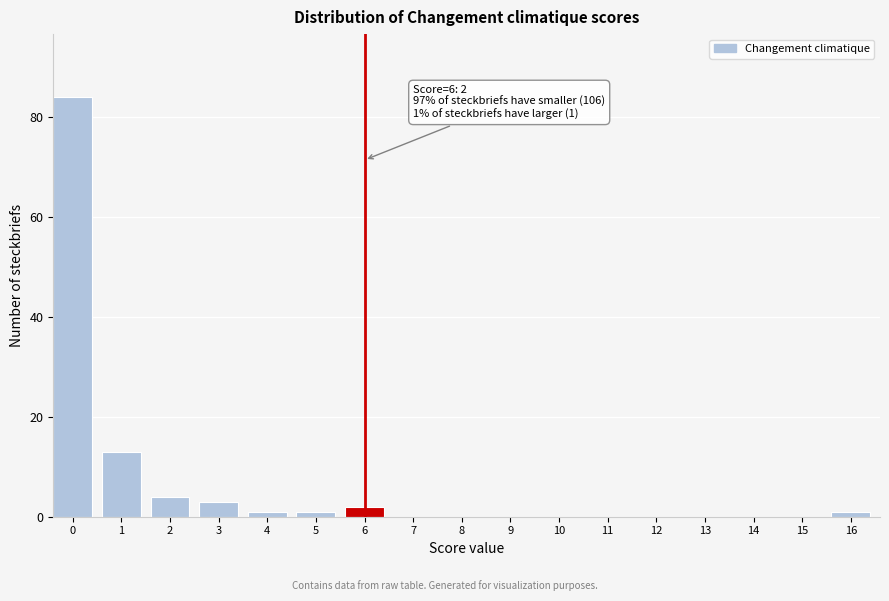

Reading left to right, what are all the values shown in this chart?

0=84	1=13	2=4	3=3	4=1	5=1	6=2	7=0	8=0	9=0	10=0	11=0	12=0	13=0	14=0	15=0	16=1